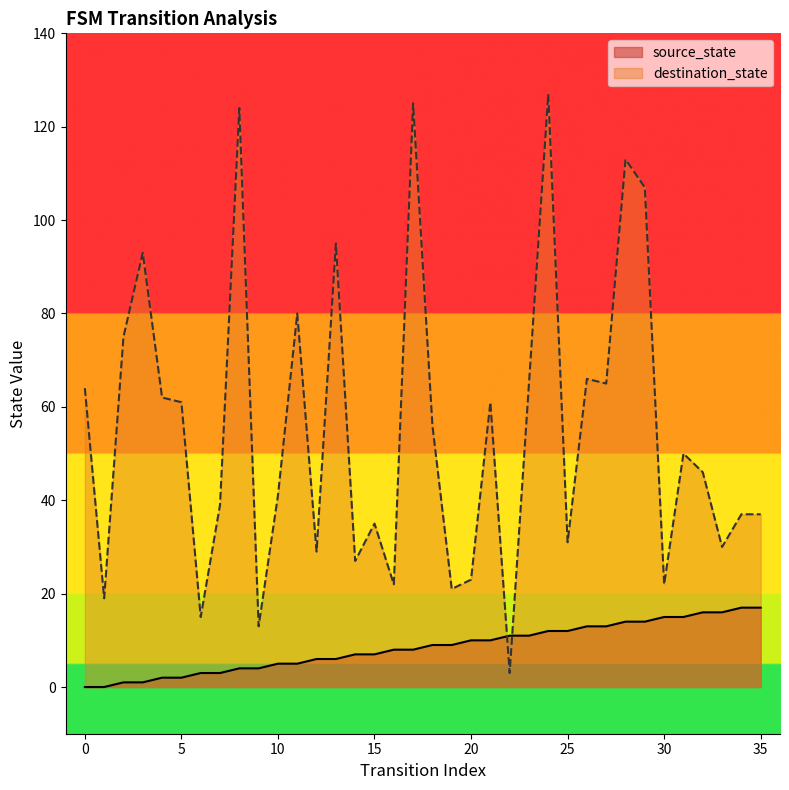

The source_state series shows 9 at 18. True or false?

True